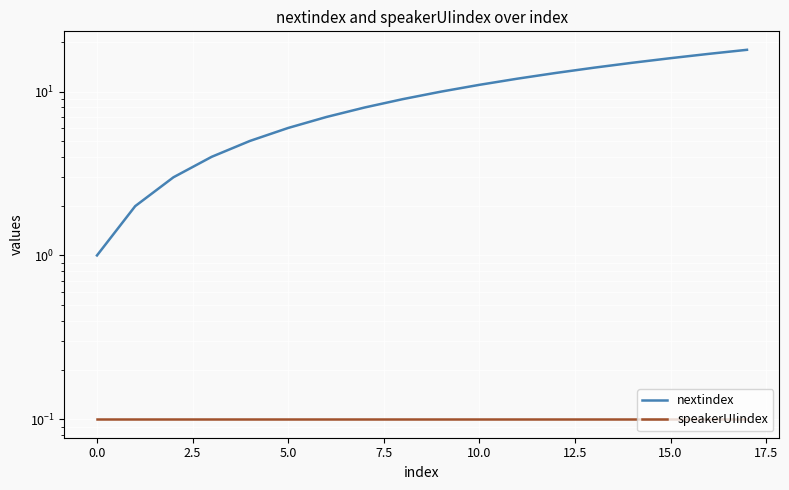

What is the sum of all nextindex values?

171.0